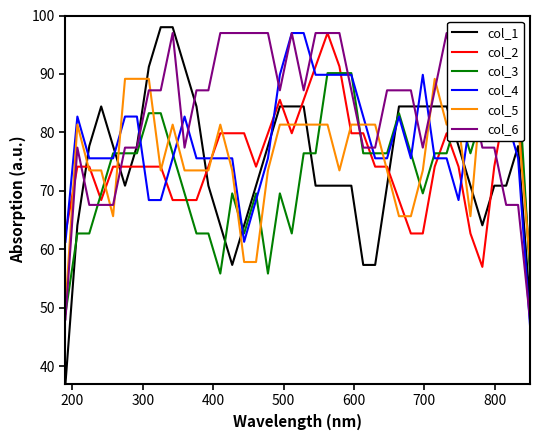

Reading right to left, transcribe all the data shown in this chart.

col_1: 50.6	77.7	70.9	70.9	64.1	70.9	77.7	84.4	84.4	84.4	84.4	84.4	70.9	57.3	57.3	70.9	70.9	70.9	70.9	84.4	84.4	84.4	77.7	70.9	64.1	57.3	64.1	70.9	84.4	91.2	98.0	98.0	91.2	77.7	70.9	77.7	84.4	77.7	64.1	37.0
col_2: 57.0	85.6	85.6	74.1	57.0	62.7	74.1	79.9	74.1	62.7	62.7	68.4	74.1	74.1	79.9	79.9	91.3	97.0	91.3	85.6	79.9	85.6	79.9	74.1	79.9	79.9	79.9	74.1	68.4	68.4	68.4	74.1	74.1	74.1	74.1	74.1	68.4	74.1	74.1	62.7
col_3: 55.9	90.1	97.0	90.1	83.3	76.4	83.3	76.4	76.4	69.6	76.4	83.3	76.4	76.4	76.4	90.1	90.1	90.1	76.4	76.4	62.7	69.6	55.9	69.6	62.7	69.6	55.9	62.7	62.7	69.6	76.4	83.3	83.3	76.4	76.4	76.4	69.6	62.7	62.7	49.0
col_4: 47.0	75.6	82.7	97.0	97.0	82.7	68.4	75.6	75.6	89.9	75.6	82.7	75.6	75.6	82.7	89.9	89.9	89.9	89.9	97.0	97.0	89.9	75.6	68.4	61.3	75.6	75.6	75.6	75.6	82.7	75.6	68.4	68.4	82.7	82.7	75.6	75.6	75.6	82.7	61.3
col_5: 57.8	81.3	97.0	81.3	89.2	65.7	81.3	81.3	89.2	73.5	65.7	65.7	73.5	81.3	81.3	81.3	73.5	81.3	81.3	81.3	81.3	81.3	73.5	57.8	57.8	73.5	81.3	73.5	73.5	73.5	81.3	73.5	89.2	89.2	89.2	65.7	73.5	73.5	81.3	50.0
col_6: 48.0	67.6	67.6	77.4	77.4	87.2	87.2	97.0	87.2	77.4	87.2	87.2	87.2	77.4	77.4	87.2	97.0	97.0	97.0	87.2	97.0	87.2	97.0	97.0	97.0	97.0	97.0	87.2	87.2	77.4	97.0	87.2	87.2	77.4	77.4	67.6	67.6	67.6	77.4	48.0